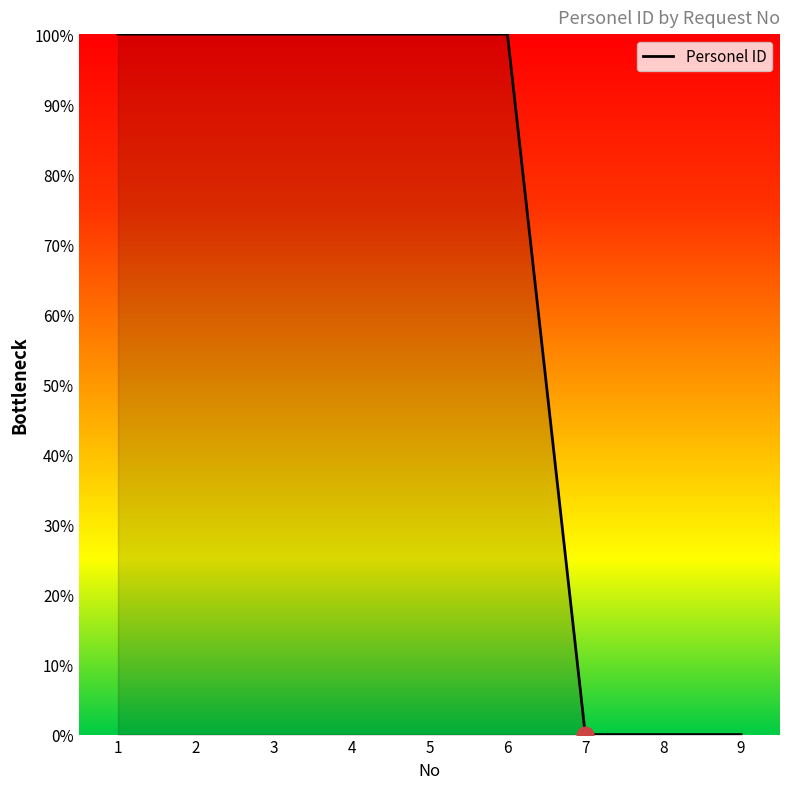

What is the greatest value displayed?

100